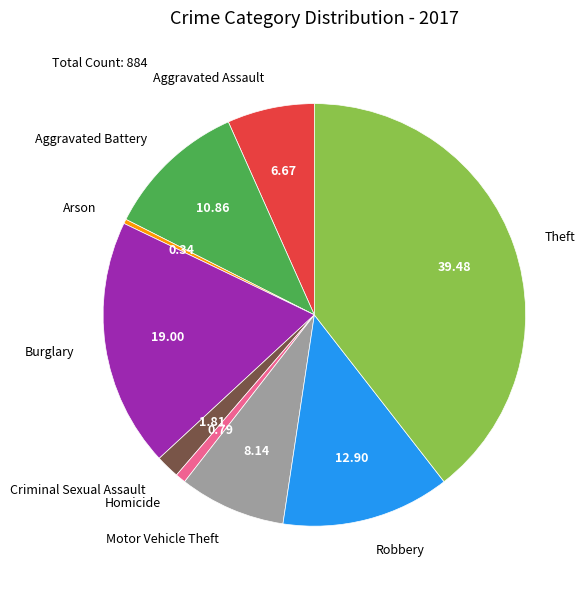

Does Criminal Sexual Assault represent more than half of the total?

No